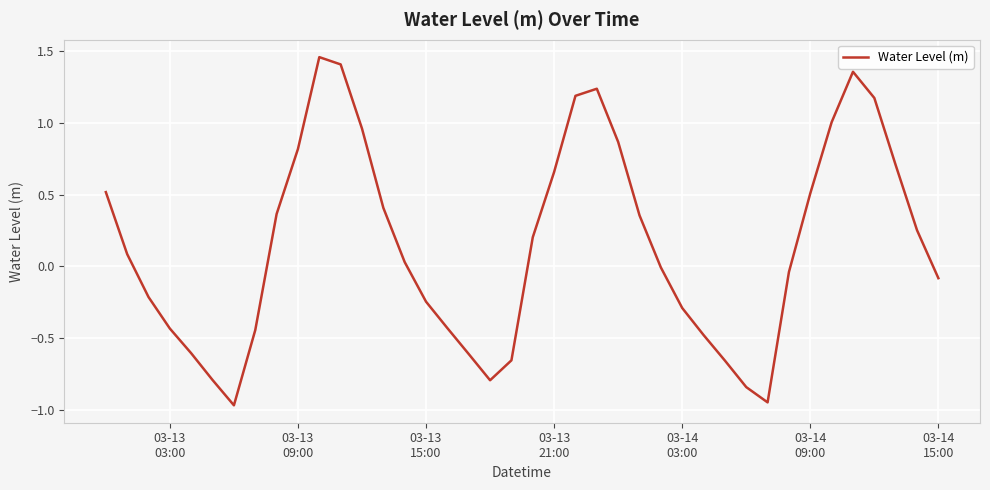

What is the difference between the maximum and minimum values?

2.4